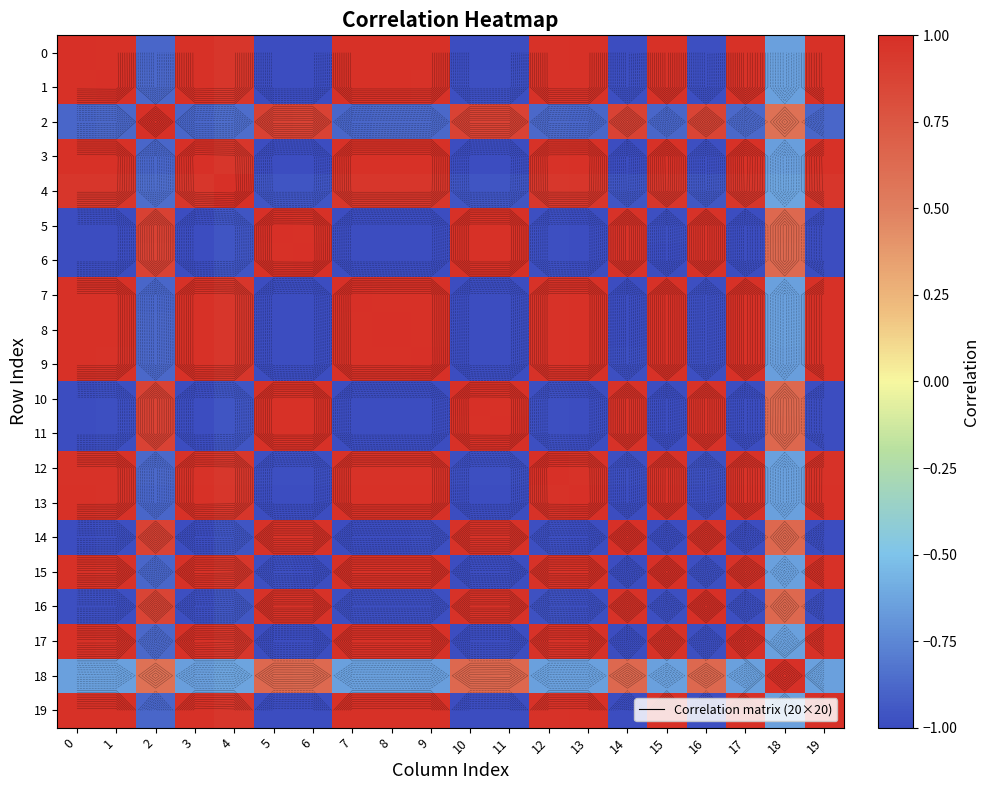

Which series has the largest total across all categories?

3